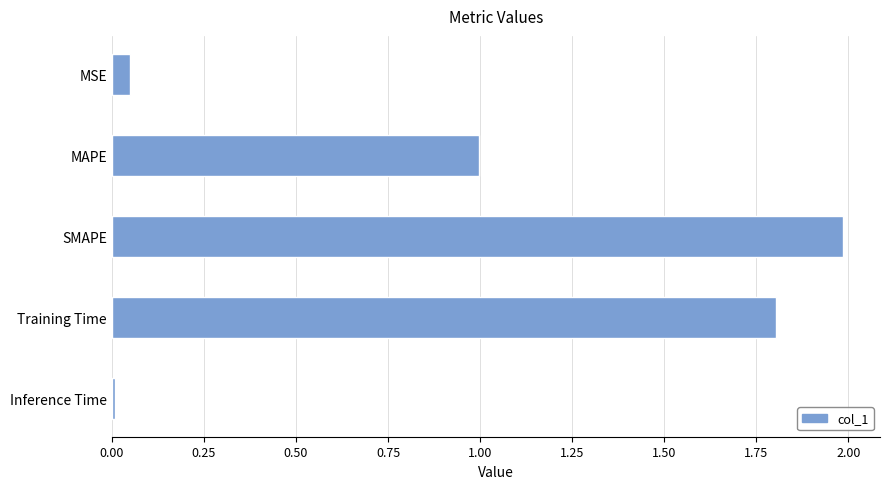

What is the label of the 3rd bar from the top?

SMAPE